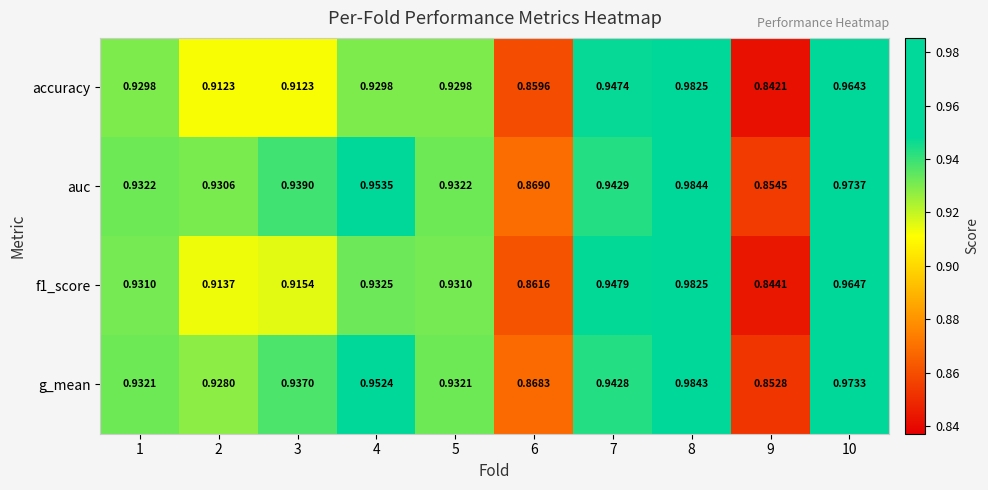

Which series has the largest total across all categories?

auc